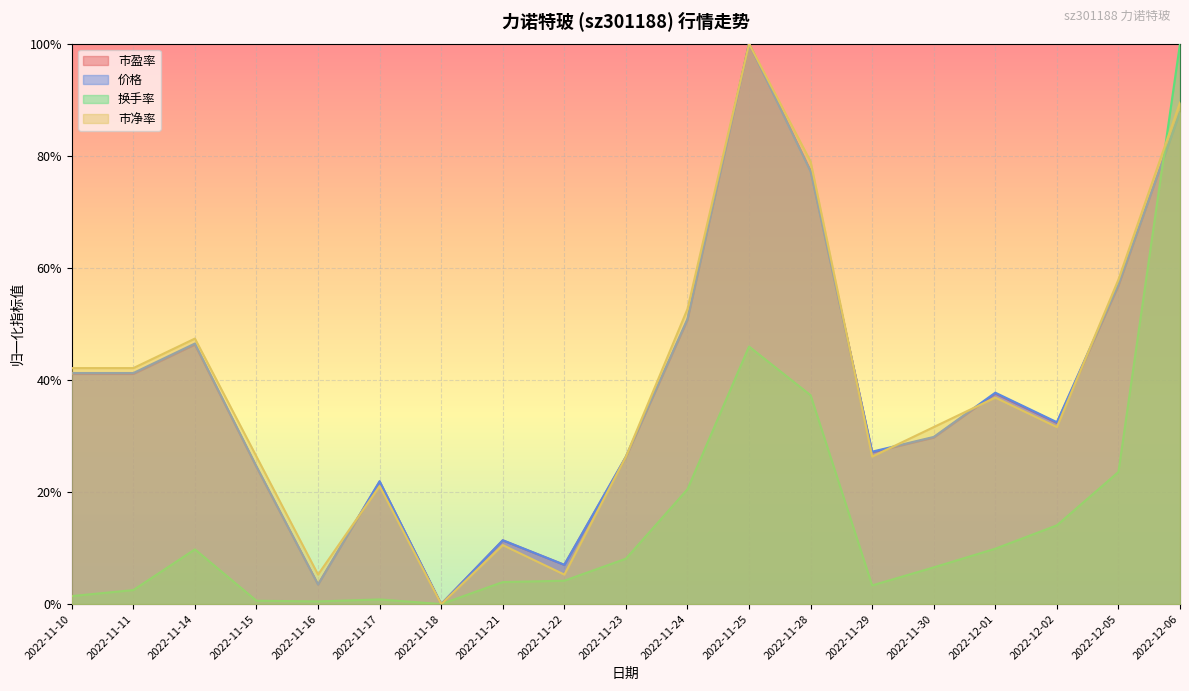

Is it true that 换手率 equals 0.1 at 2022-11-23?

True